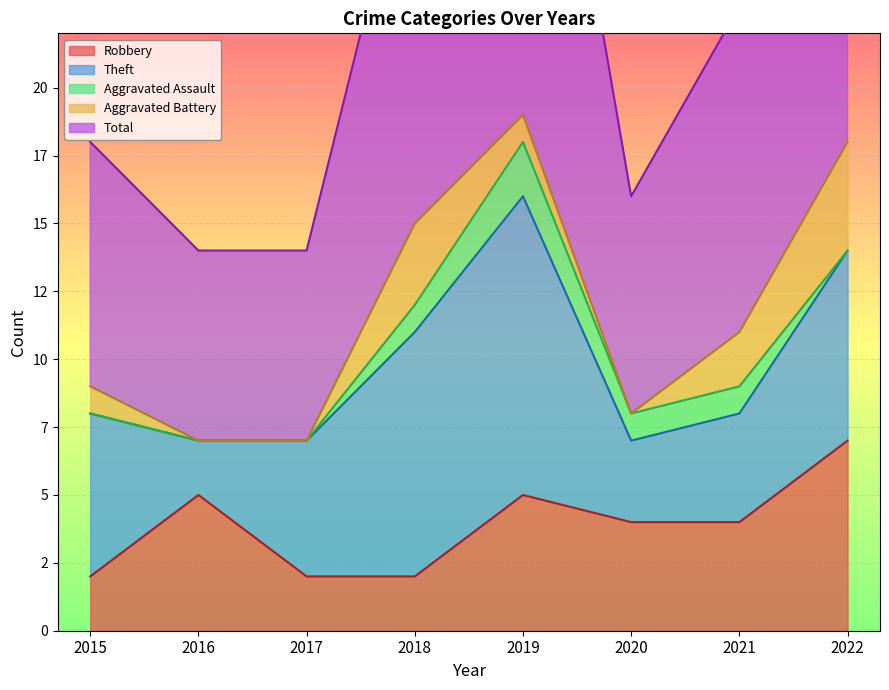

Is it true that Aggravated Battery equals 1 at 2022?

False